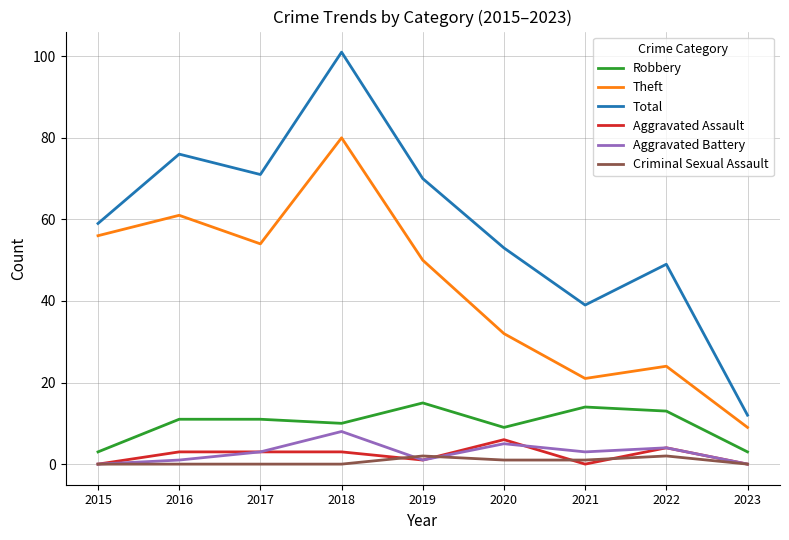

How many series are shown in this chart?

6